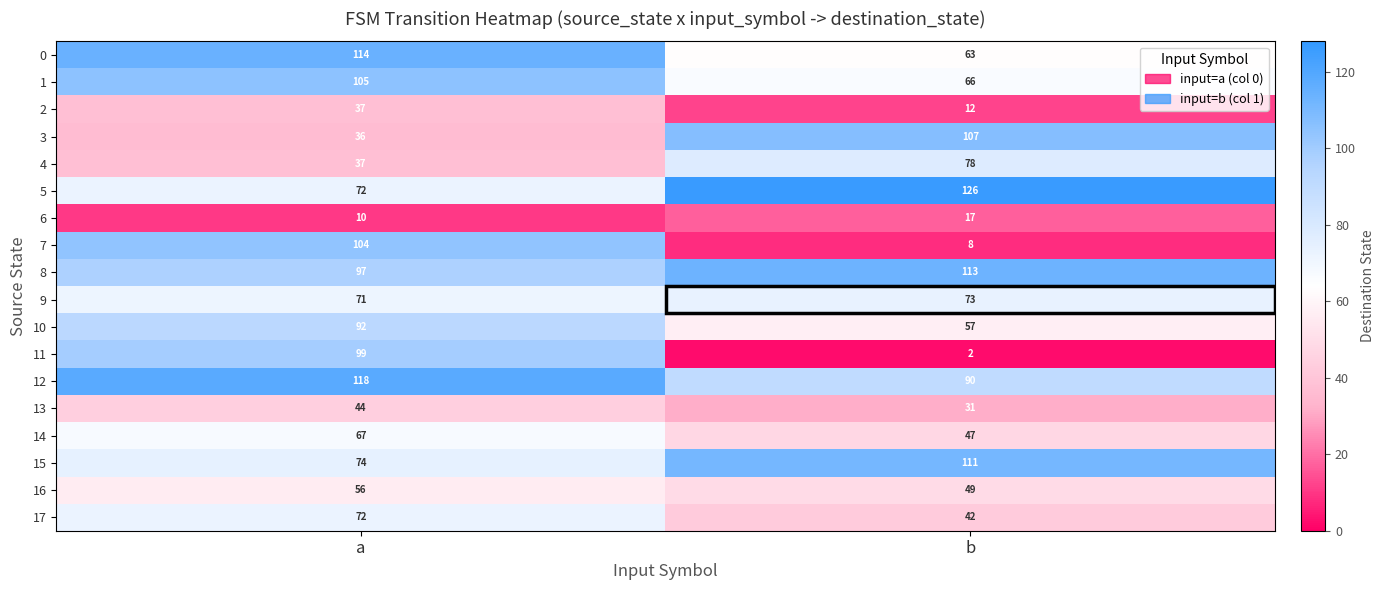

At b, list the series in order from smallest to largest.

11, 7, 2, 6, 13, 17, 14, 16, 10, 0, 1, 9, 4, 12, 3, 15, 8, 5